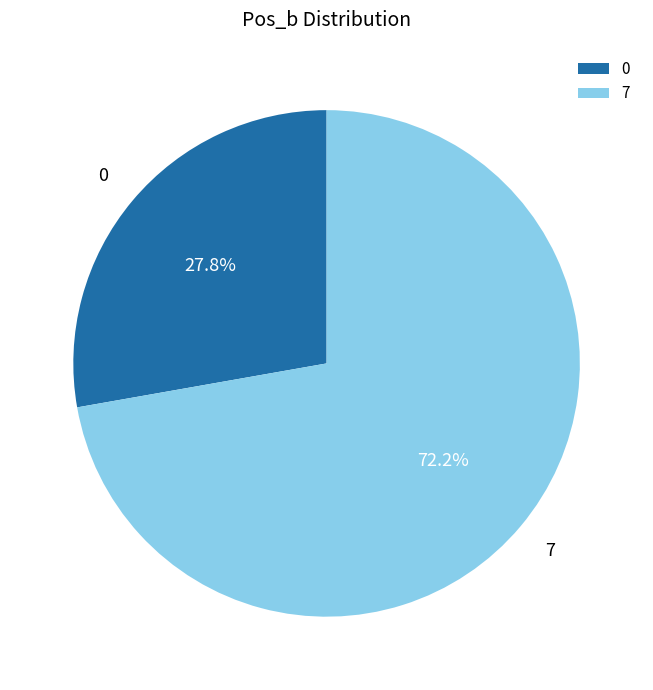

Which category accounts for the majority?

7